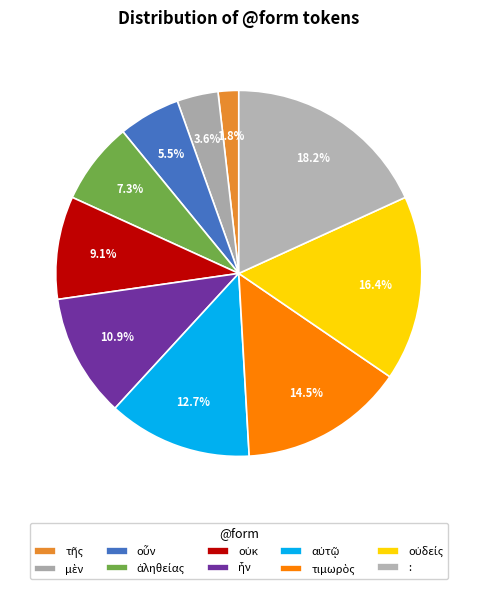

Count the number of slices in the pie.

10